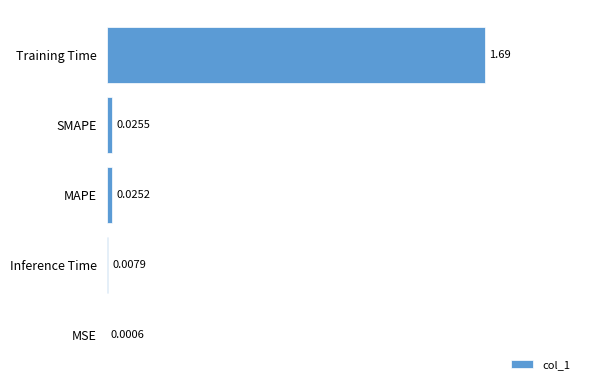

What is the sum of all values?

1.8